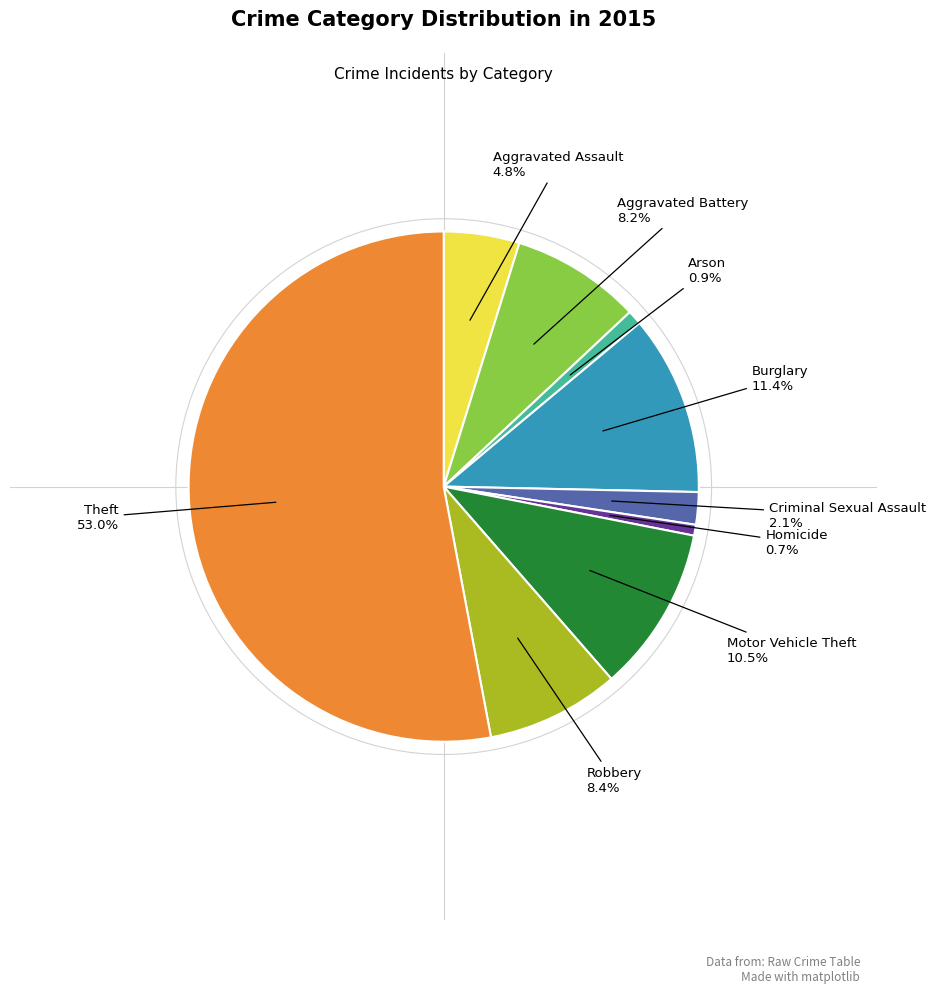

To the nearest percent, what is the difference between the largest and smallest slice percentages?

52%